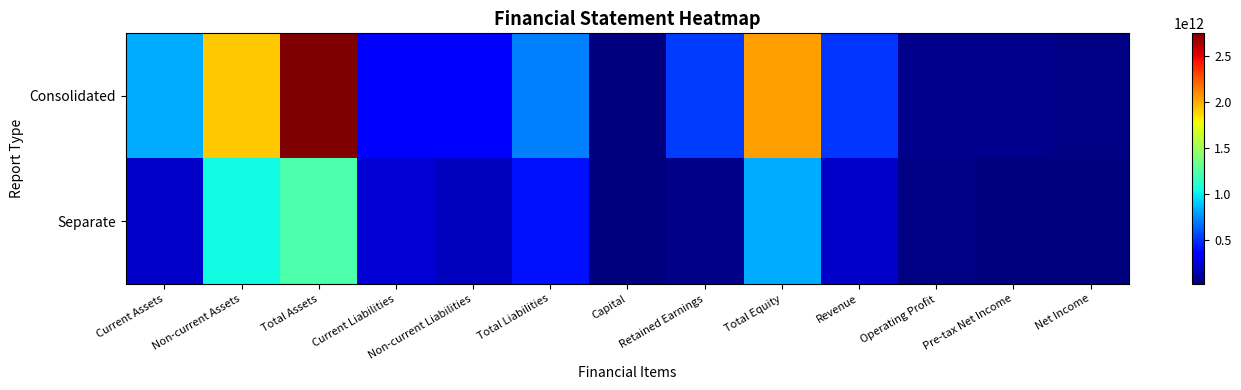

What is the total value across all series at Capital?

39536132000